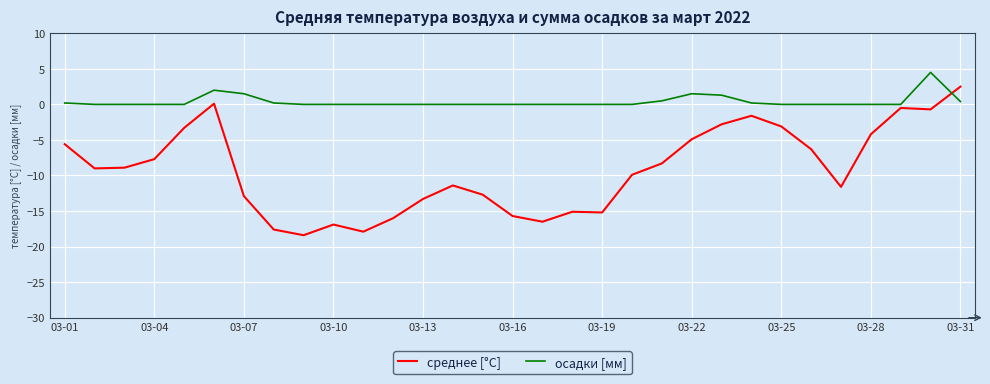

How many lines are shown in the chart?

2